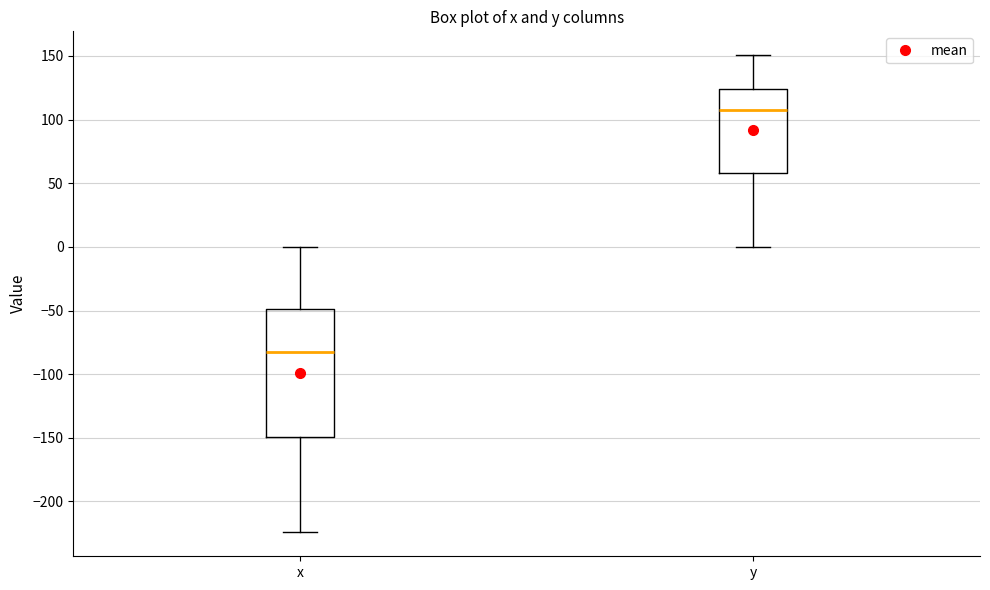

Reading left to right, transcribe this box plot: for each box, give where its median line is, the range the box spans, and where its two whiskers end, as read against the y-axis. The values are not printed on the chart, so give them approximately, as read against the axis.

x: median -85, box -150 to -50, whiskers -225 to 0
y: median 110, box 60 to 125, whiskers 0 to 150